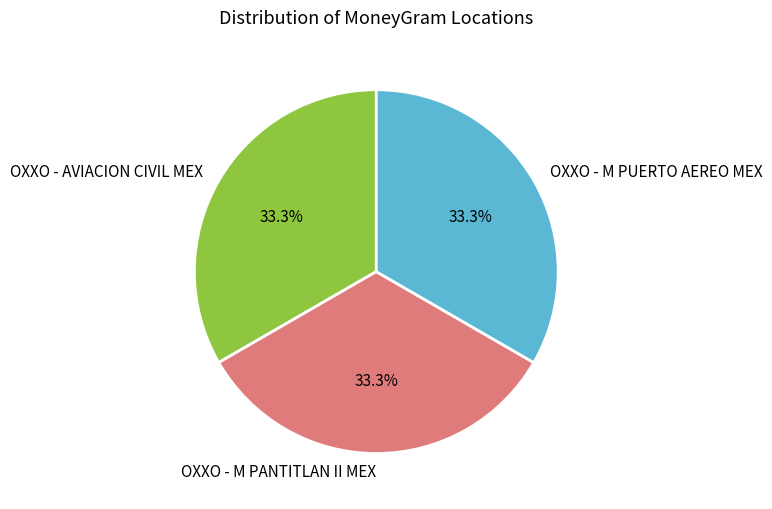

Does OXXO - M PUERTO AEREO MEX represent more than half of the total?

No